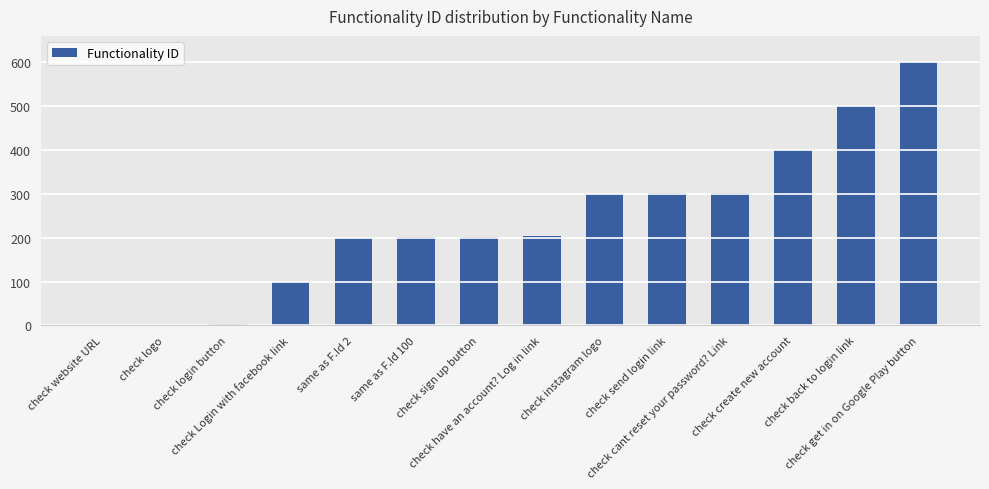

What is the change in value from same as F.Id 2 to check create new account?

+200